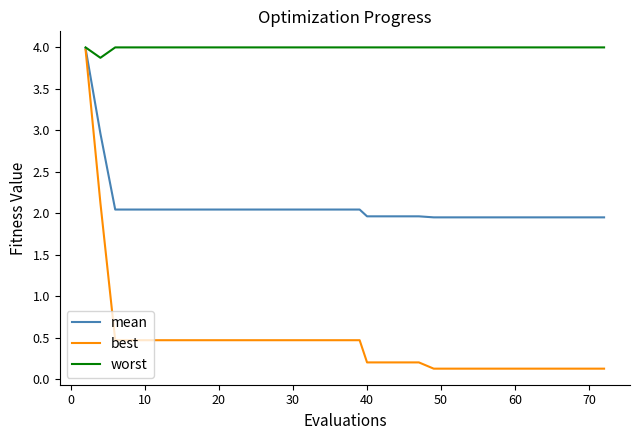

List the series in order of their overall mean, lowest first.

best, mean, worst